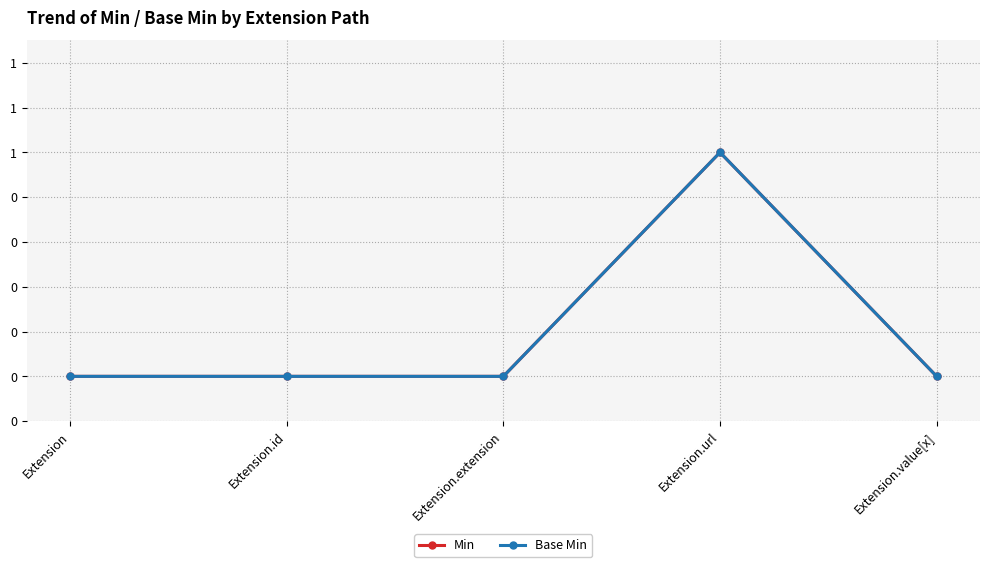

Which series has the largest range (max minus min)?

Min